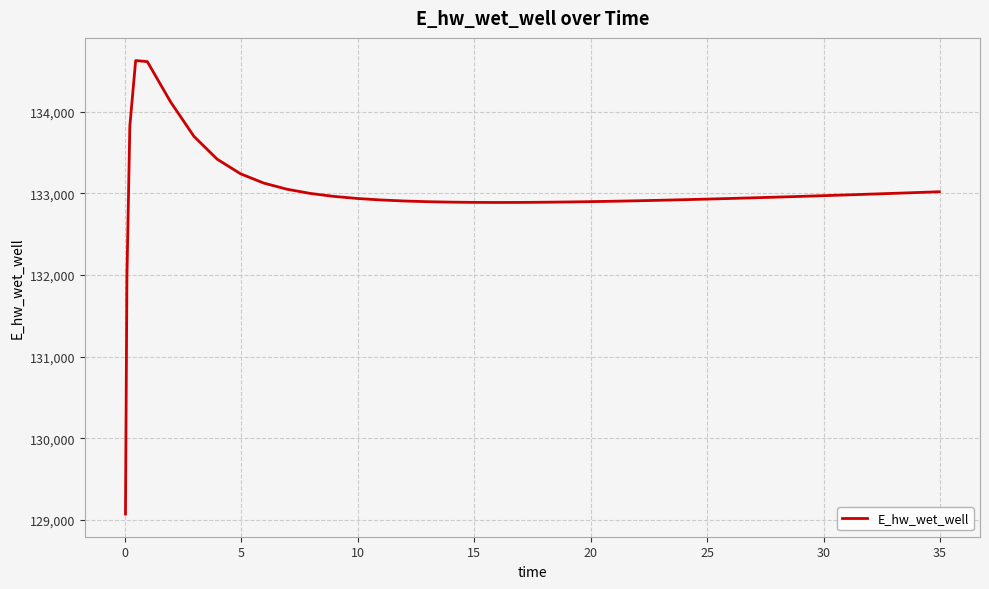

What is the minimum value shown in the chart?

129070.3